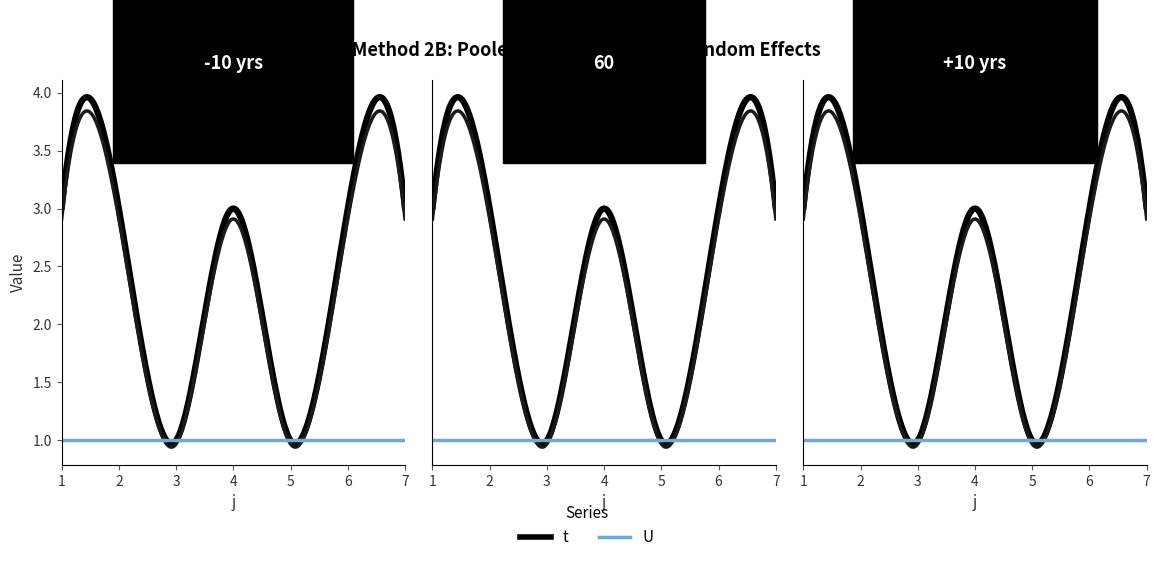

Which series has the widest spread of values?

t